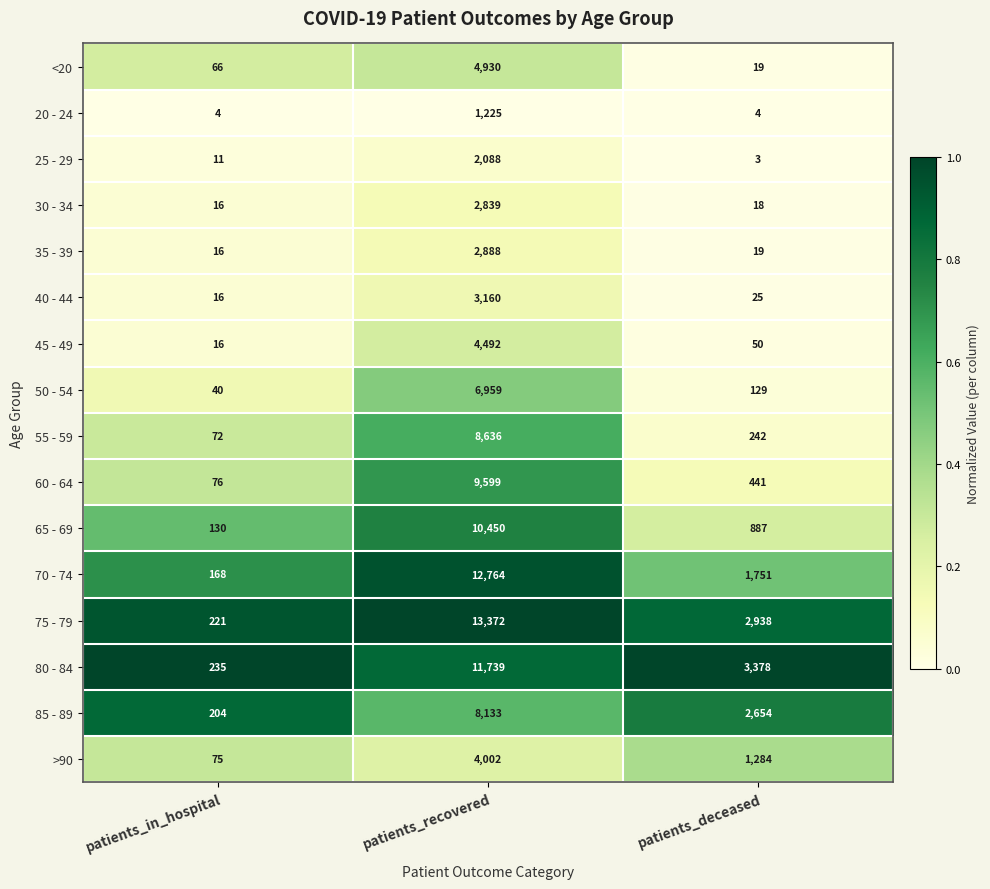

What is the spread (max minus min) of values at patients_in_hospital?

231